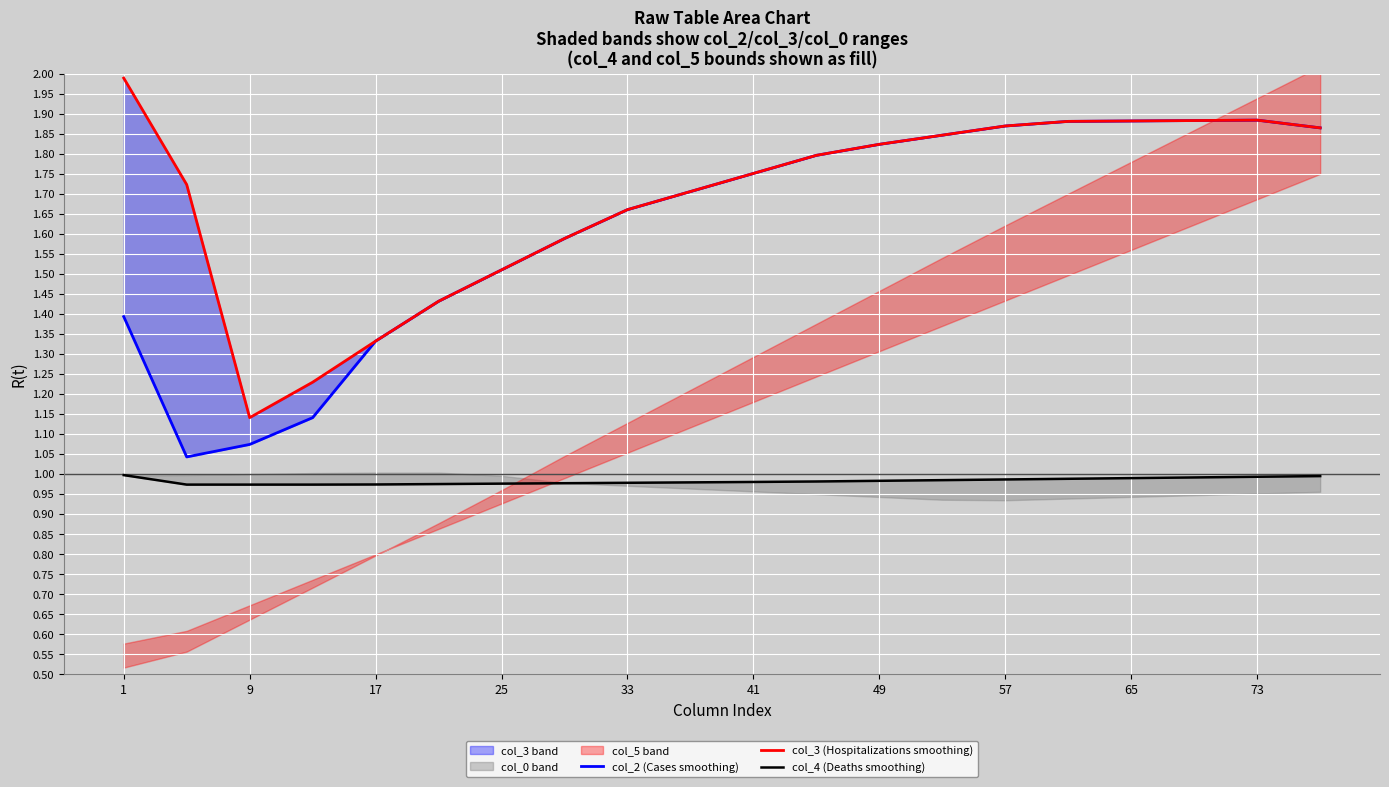

How many distinct data groups are displayed?

3